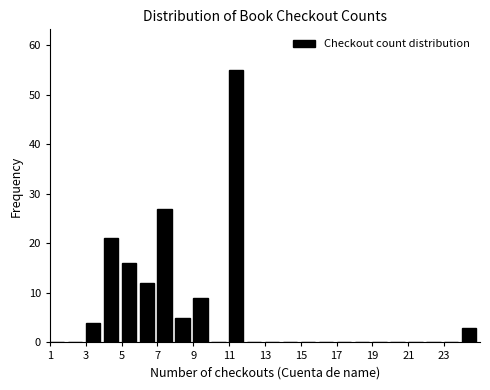

What is the height of the bar covering 8 to 9 on the x-axis? The values are not printed on the chart, so give them approximately, as read against the axis.

5